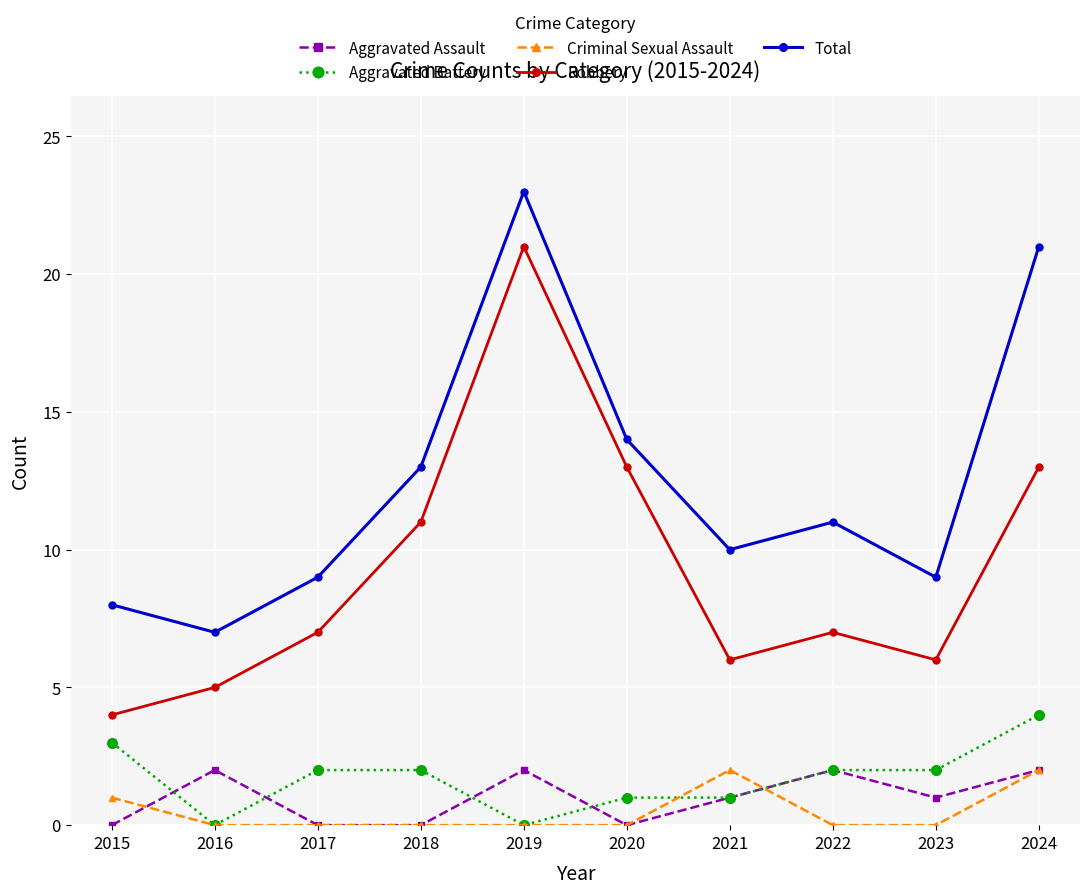

True or false: Aggravated Battery and Total intersect in this chart.

False